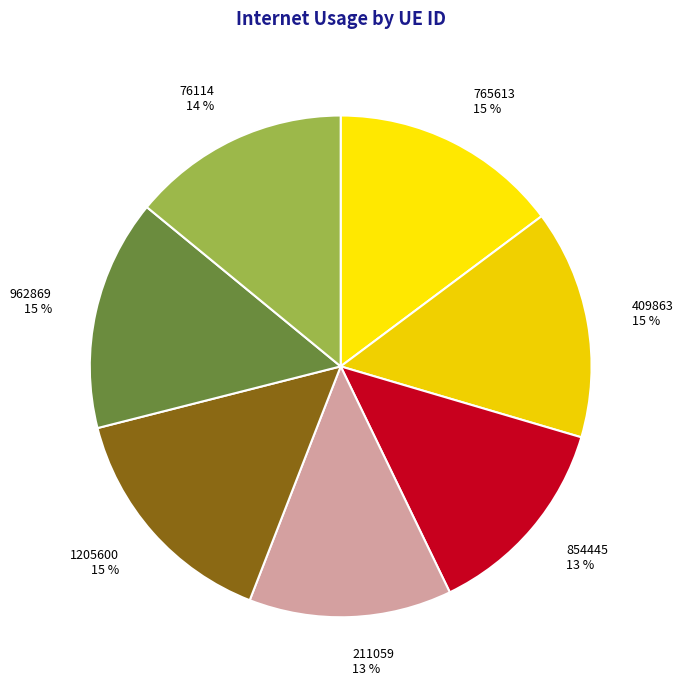

Does 211059 account for over 50% of the chart?

No